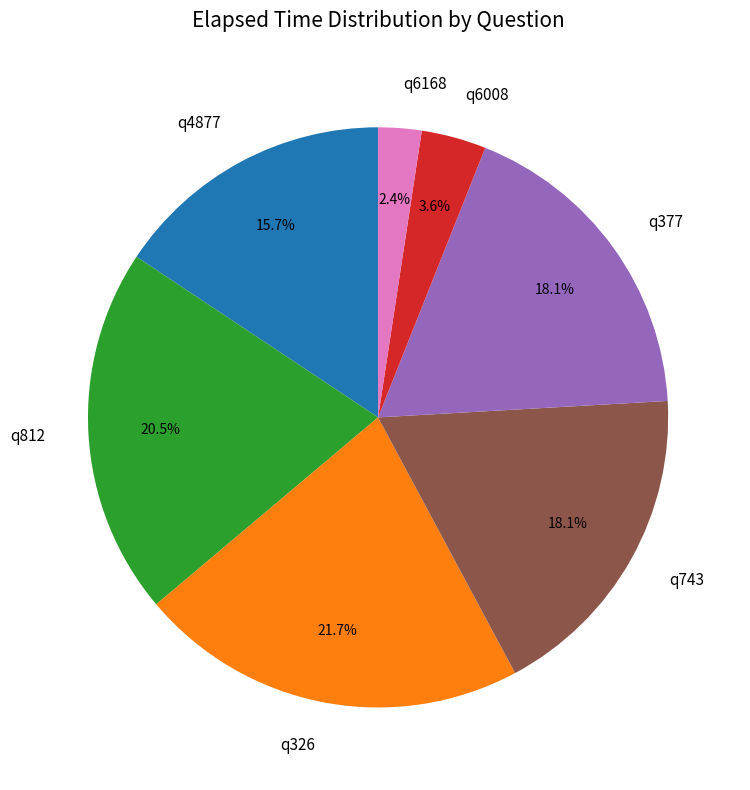

Does any single category account for the majority?

No